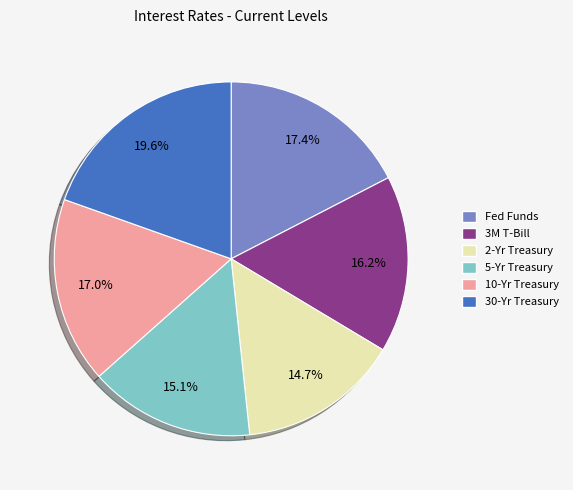

To the nearest percent, what is the difference between the largest and smallest slice percentages?

5%